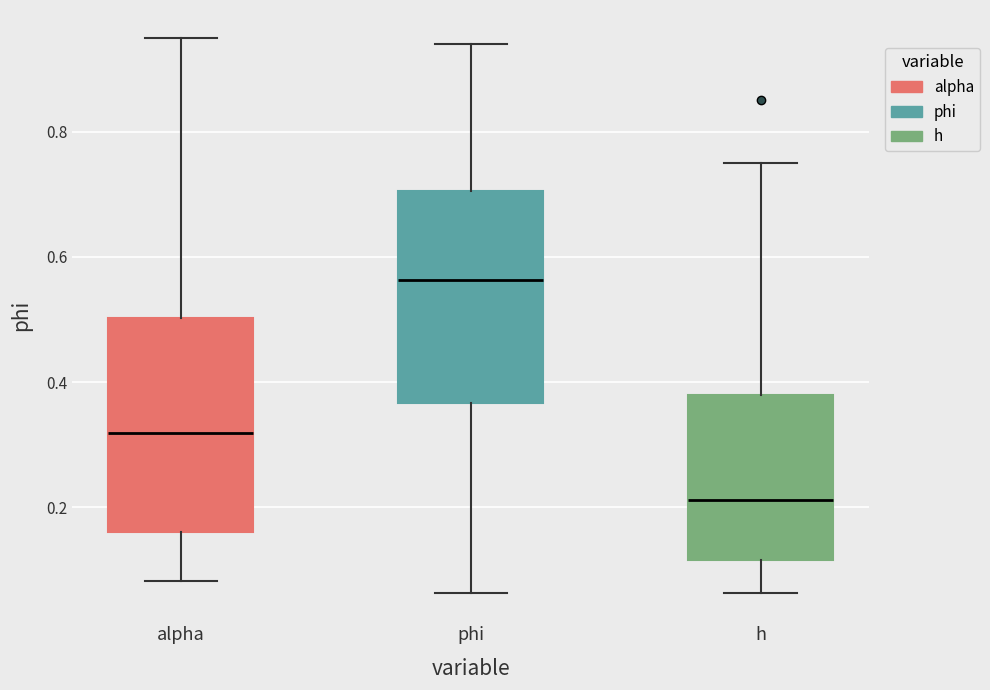

Which box's median line is the highest?

phi